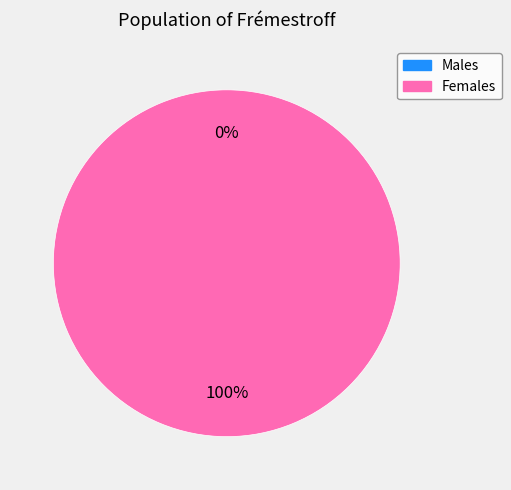

What percentage do 1456872613 and 1462806333 together represent?

100.0%